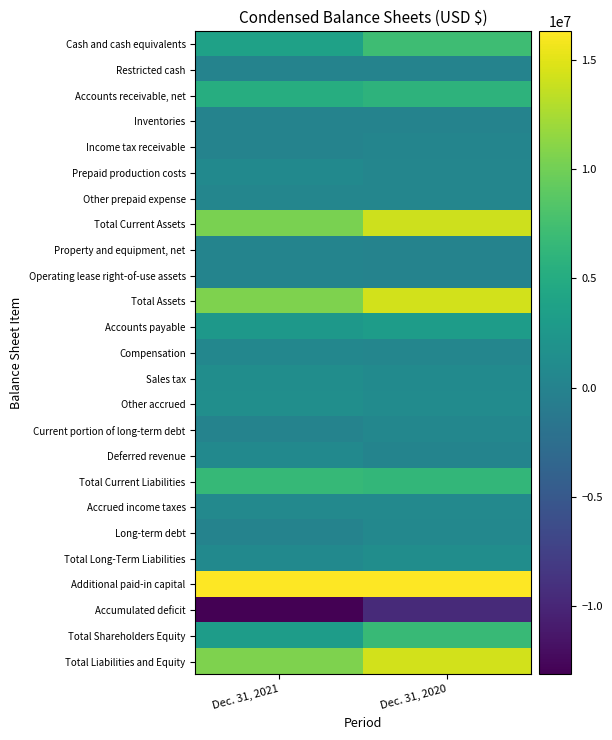

Reading right to left, extract all data points from this chart.

Cash and cash equivalents: Dec. 31, 2020=7128000	Dec. 31, 2021=3766000
Restricted cash: Dec. 31, 2020=0	Dec. 31, 2021=85000
Accounts receivable, net: Dec. 31, 2020=5857000	Dec. 31, 2021=5247000
Inventories: Dec. 31, 2020=85000	Dec. 31, 2021=19000
Income tax receivable: Dec. 31, 2020=241000	Dec. 31, 2021=4000
Prepaid production costs: Dec. 31, 2020=376000	Dec. 31, 2021=867000
Other prepaid expense: Dec. 31, 2020=335000	Dec. 31, 2021=366000
Total Current Assets: Dec. 31, 2020=14022000	Dec. 31, 2021=10354000
Property and equipment, net: Dec. 31, 2020=75000	Dec. 31, 2021=113000
Operating lease right-of-use assets: Dec. 31, 2020=37000	Dec. 31, 2021=183000
Total Assets: Dec. 31, 2020=14289000	Dec. 31, 2021=10650000
Accounts payable: Dec. 31, 2020=3148000	Dec. 31, 2021=2539000
Compensation: Dec. 31, 2020=424000	Dec. 31, 2021=464000
Sales tax: Dec. 31, 2020=1011000	Dec. 31, 2021=1287000
Other accrued: Dec. 31, 2020=1071000	Dec. 31, 2021=1430000
Current portion of long-term debt: Dec. 31, 2020=464000	Dec. 31, 2021=0
Deferred revenue: Dec. 31, 2020=180000	Dec. 31, 2021=842000
Total Current Liabilities: Dec. 31, 2020=6354000	Dec. 31, 2021=6638000
Accrued income taxes: Dec. 31, 2020=677000	Dec. 31, 2021=711000
Long-term debt: Dec. 31, 2020=590000	Dec. 31, 2021=0
Total Long-Term Liabilities: Dec. 31, 2020=1267000	Dec. 31, 2021=819000
Additional paid-in capital: Dec. 31, 2020=16238000	Dec. 31, 2021=16296000
Accumulated deficit: Dec. 31, 2020=-9587000	Dec. 31, 2021=-13121000
Total Shareholders Equity: Dec. 31, 2020=6668000	Dec. 31, 2021=3193000
Total Liabilities and Equity: Dec. 31, 2020=14289000	Dec. 31, 2021=10650000